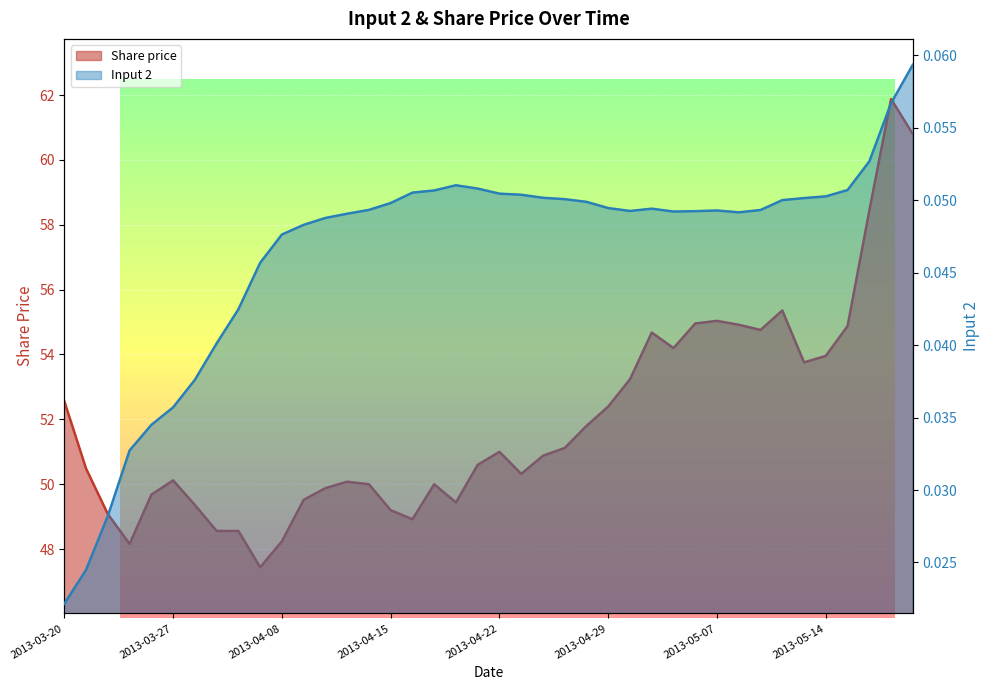

Where does the Share price series first go above 50?

2013-03-20